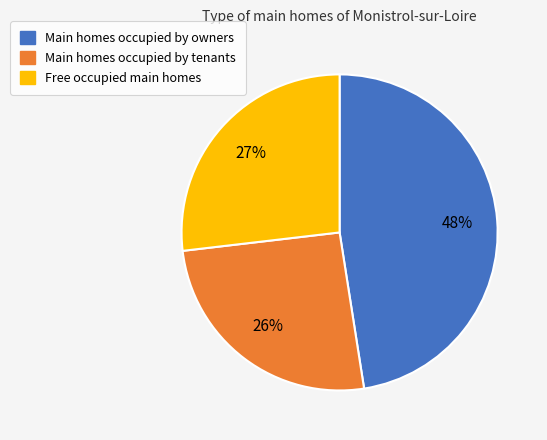

Is there a majority slice in this chart?

No